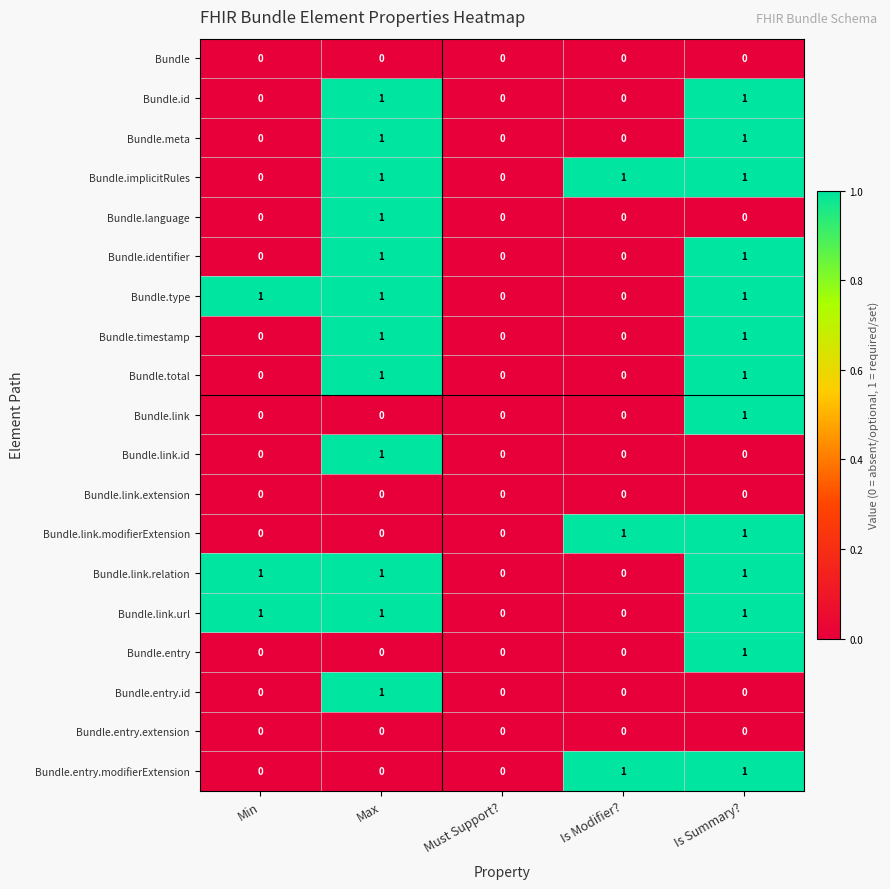

True or false: Bundle.type has a value of 1 at Is Summary?.

True